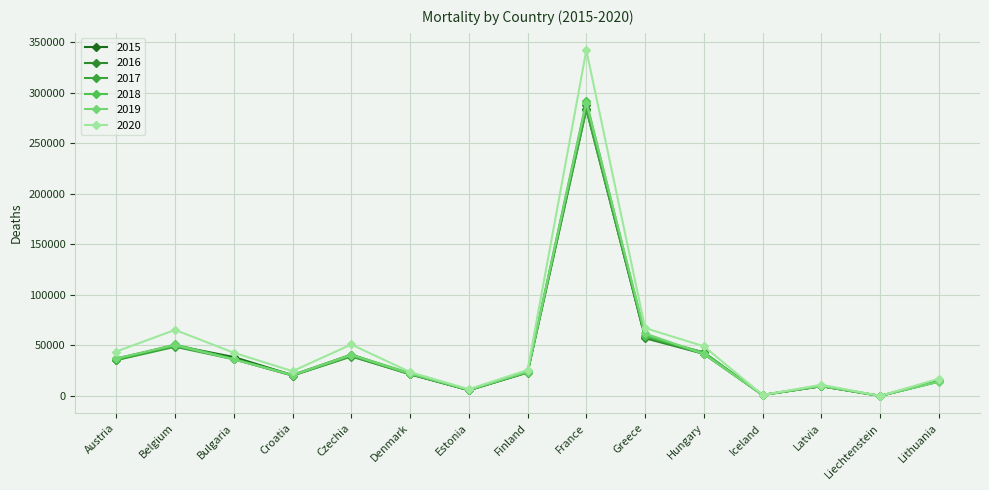

What is the sum of the 2020 values at Denmark and Liechtenstein?

23830